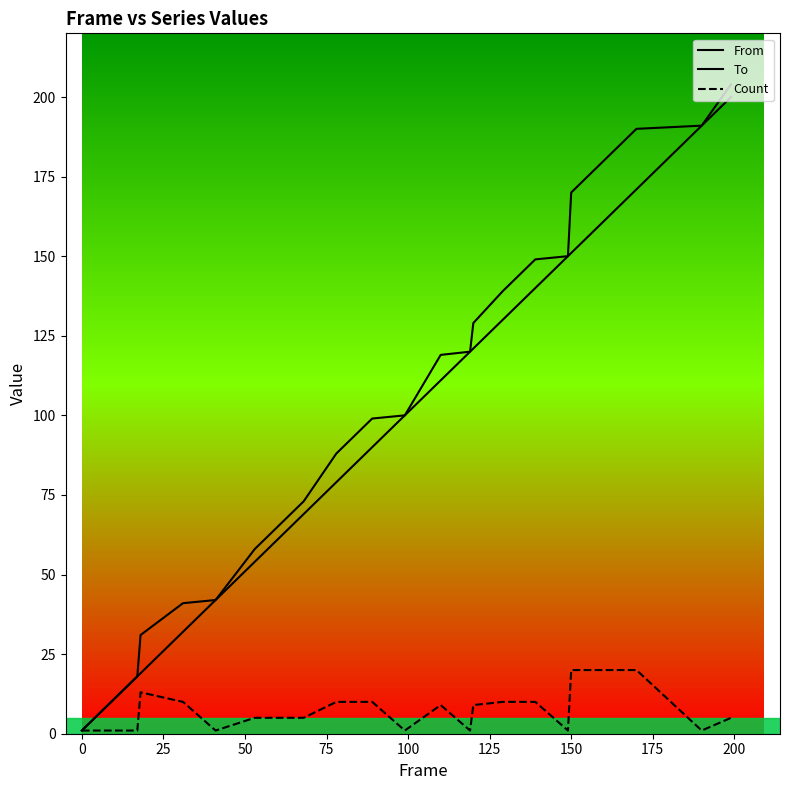

What is the sum of all Count values?

193